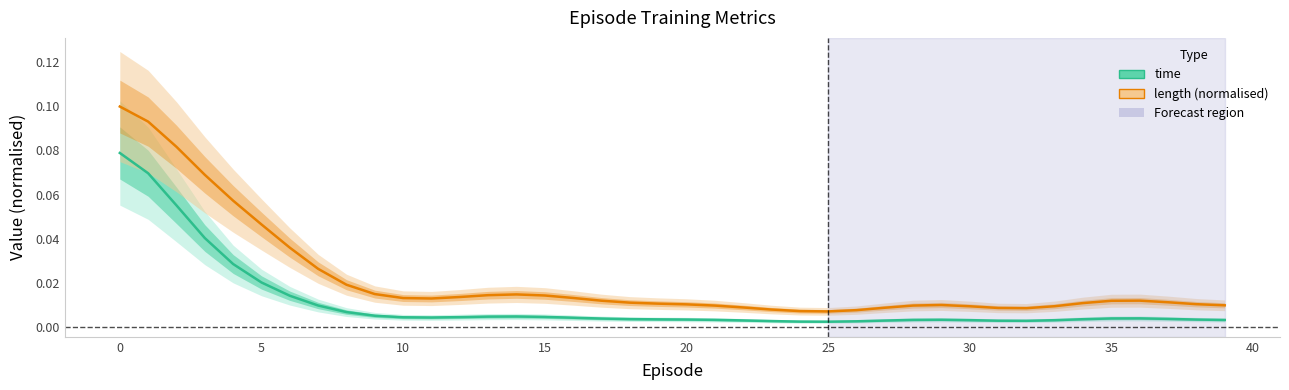

The value of length (normalised) at 25 is 0.0. True or false?

False